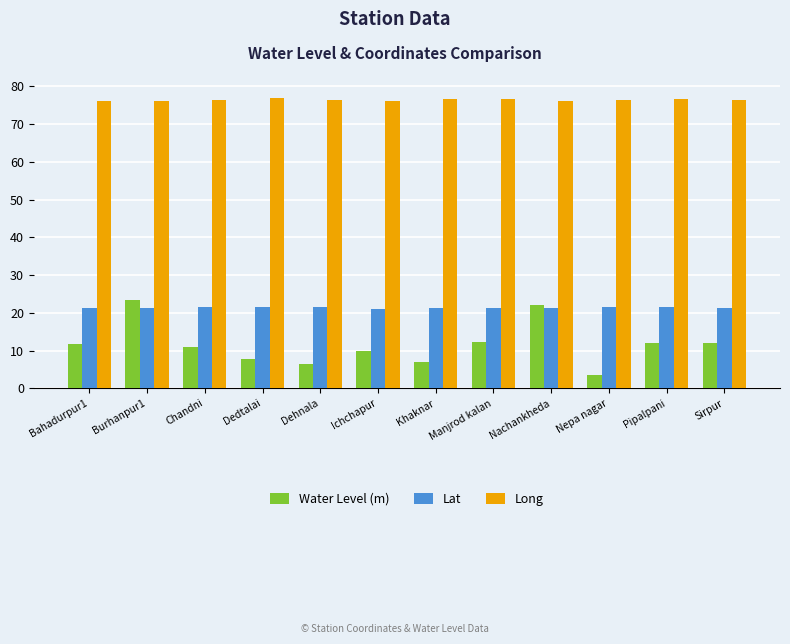

What is the sum of all Long values?

916.8